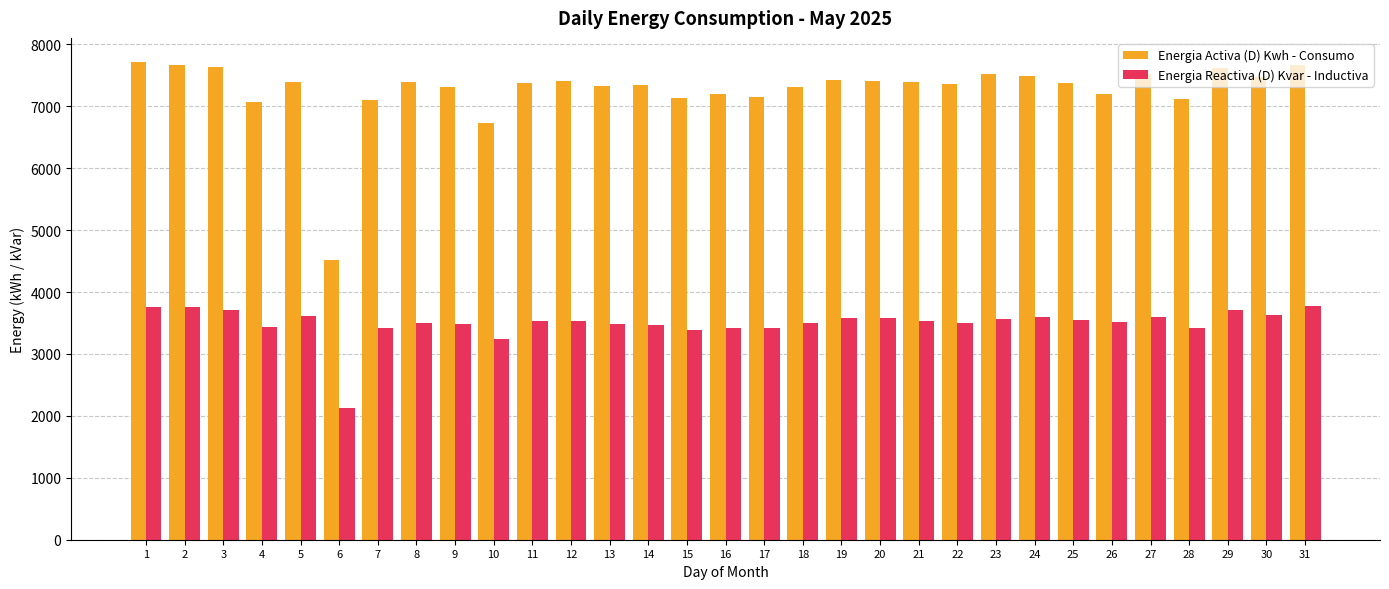

The value of Energia Activa (D) Kwh - Consumo at 22 is 3910.8. True or false?

False